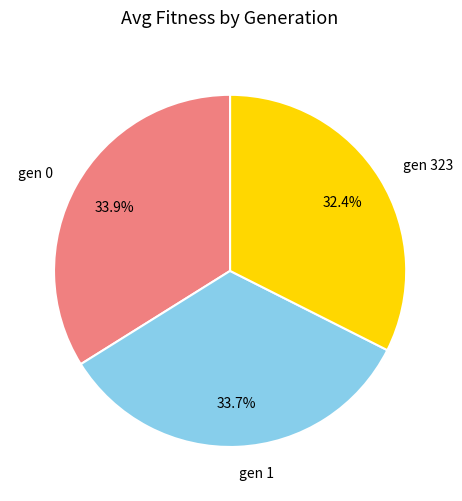

Which category has the smallest portion of the pie?

gen 323